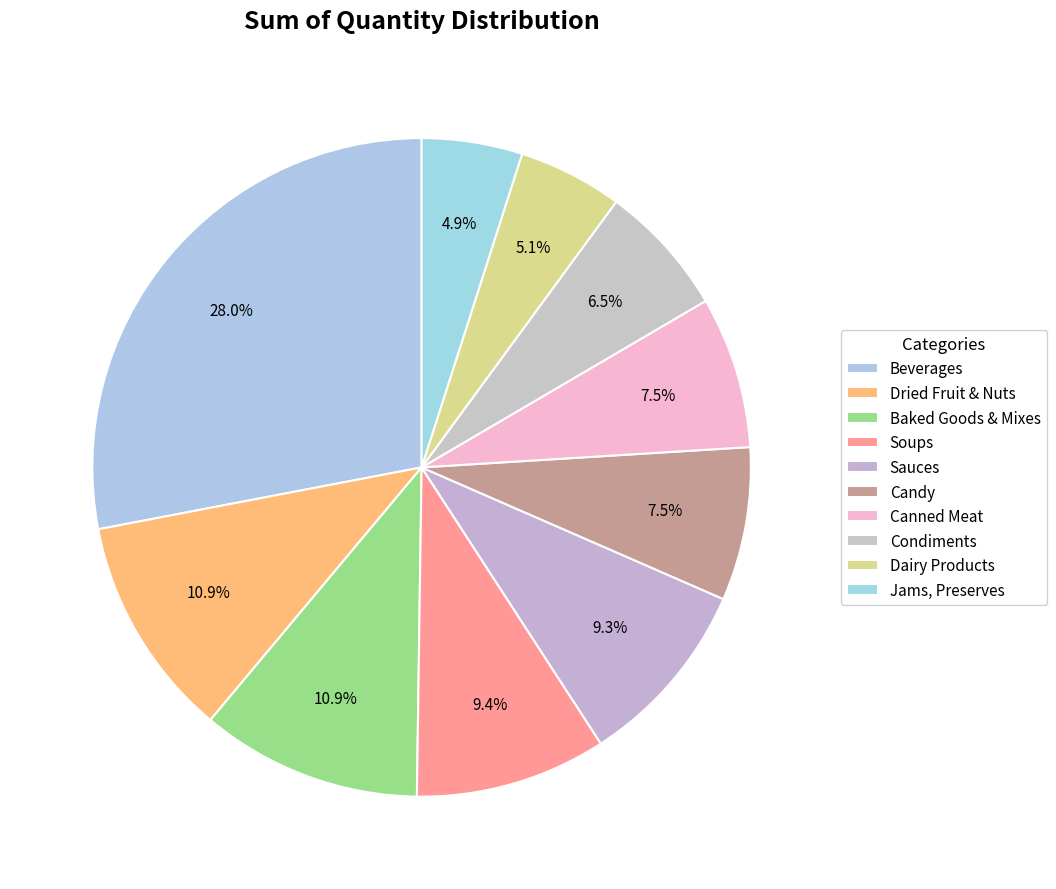

Combined, do Jams, Preserves and Canned Meat account for over 50%?

No